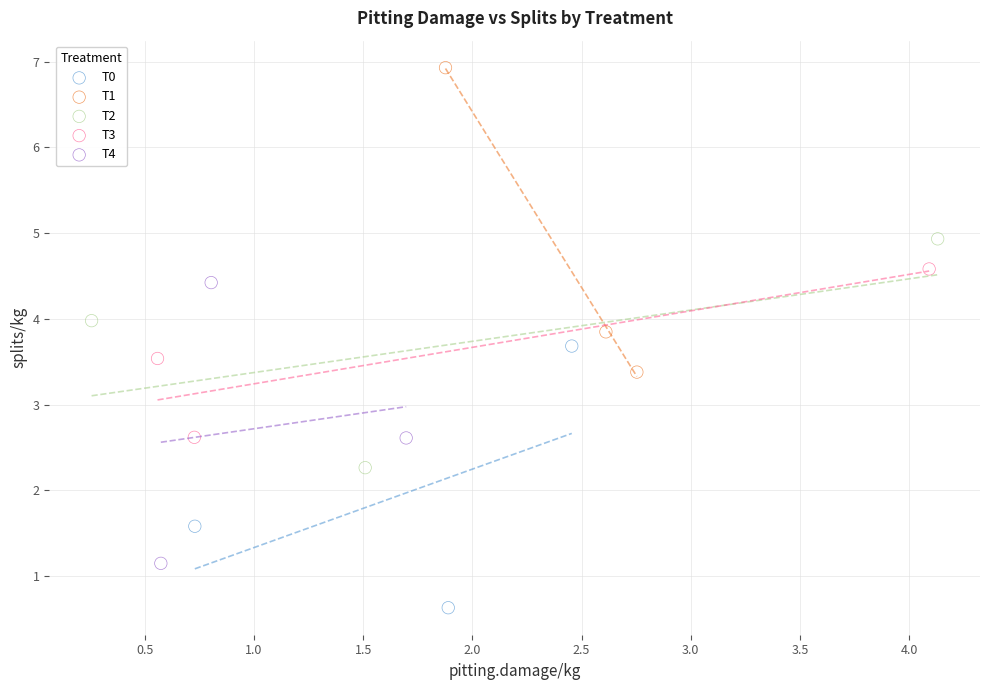

Which series has the widest spread of Y values?

T1